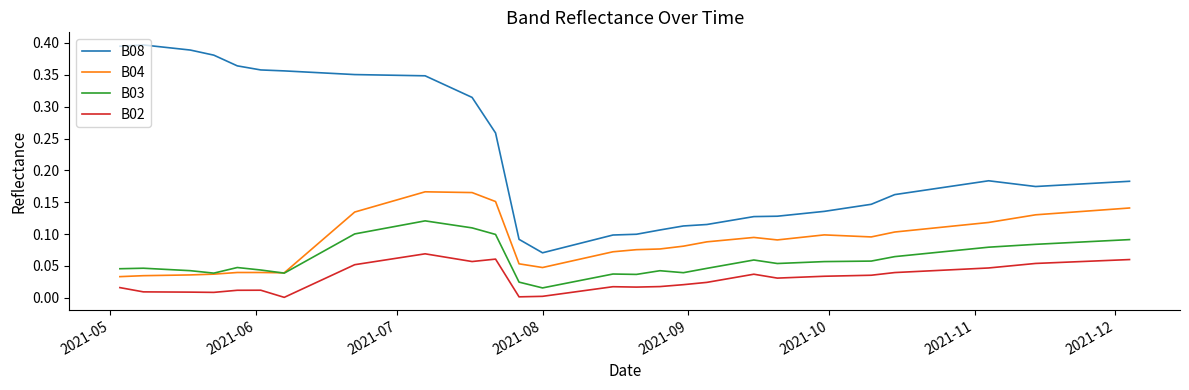

Which series has the widest spread of values?

B08